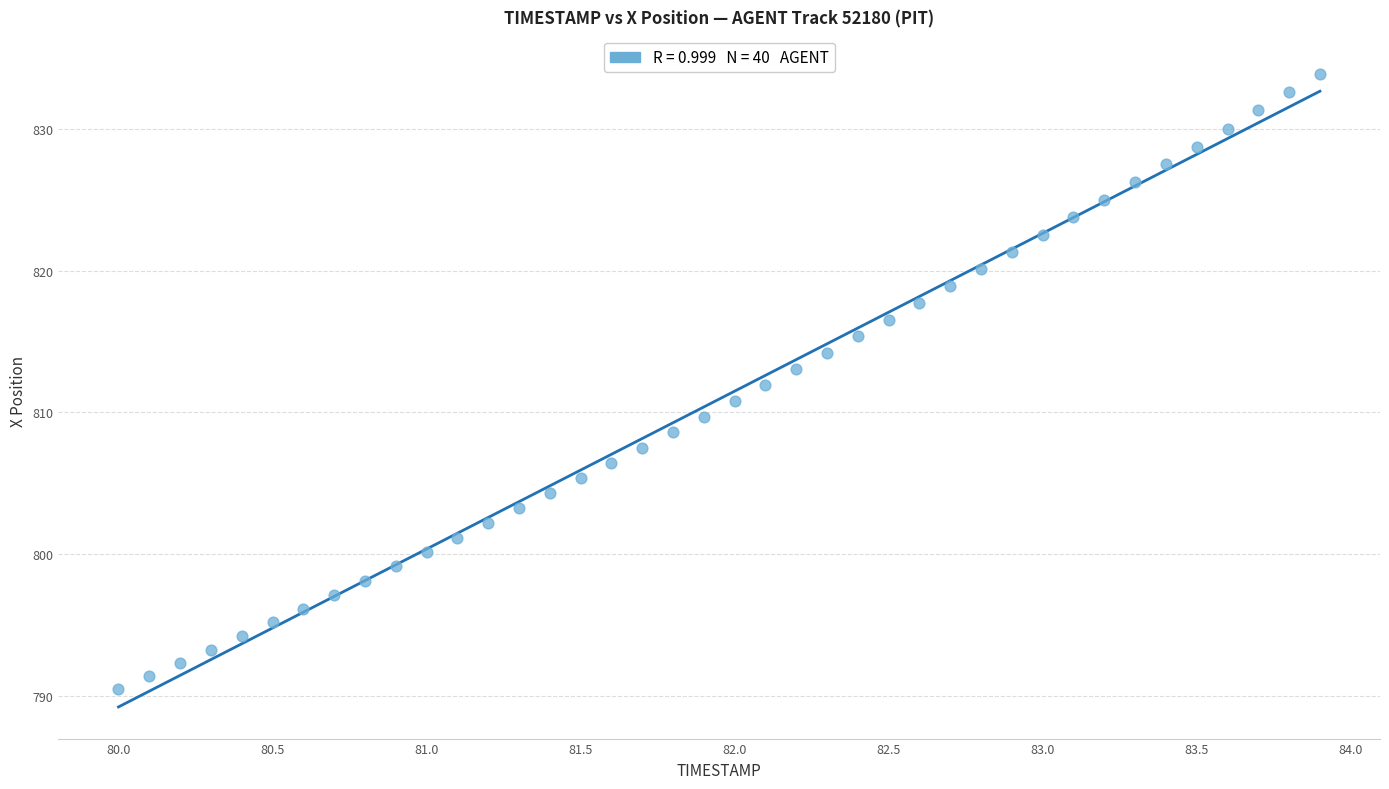

What is the range of Y values (max minus min)?

43.4